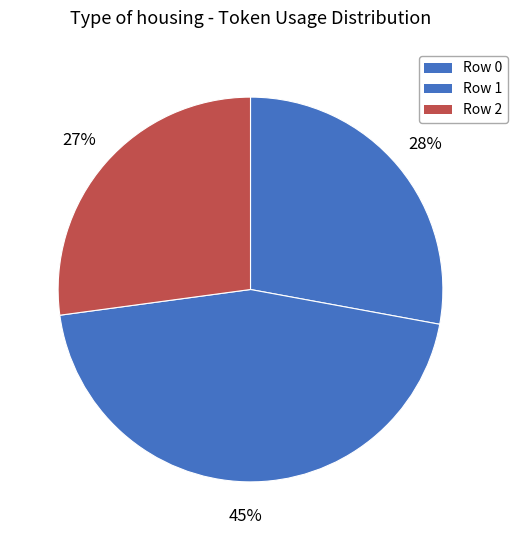

Which has a higher value, Row 2 or Row 0?

Row 0